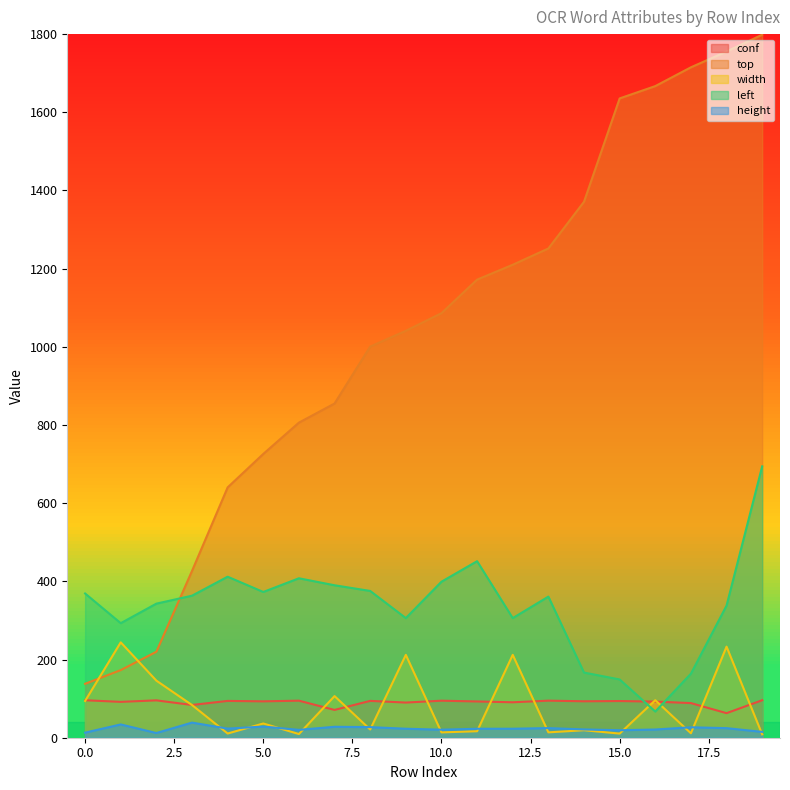

At how many categories does at least one series exceed 846?

13